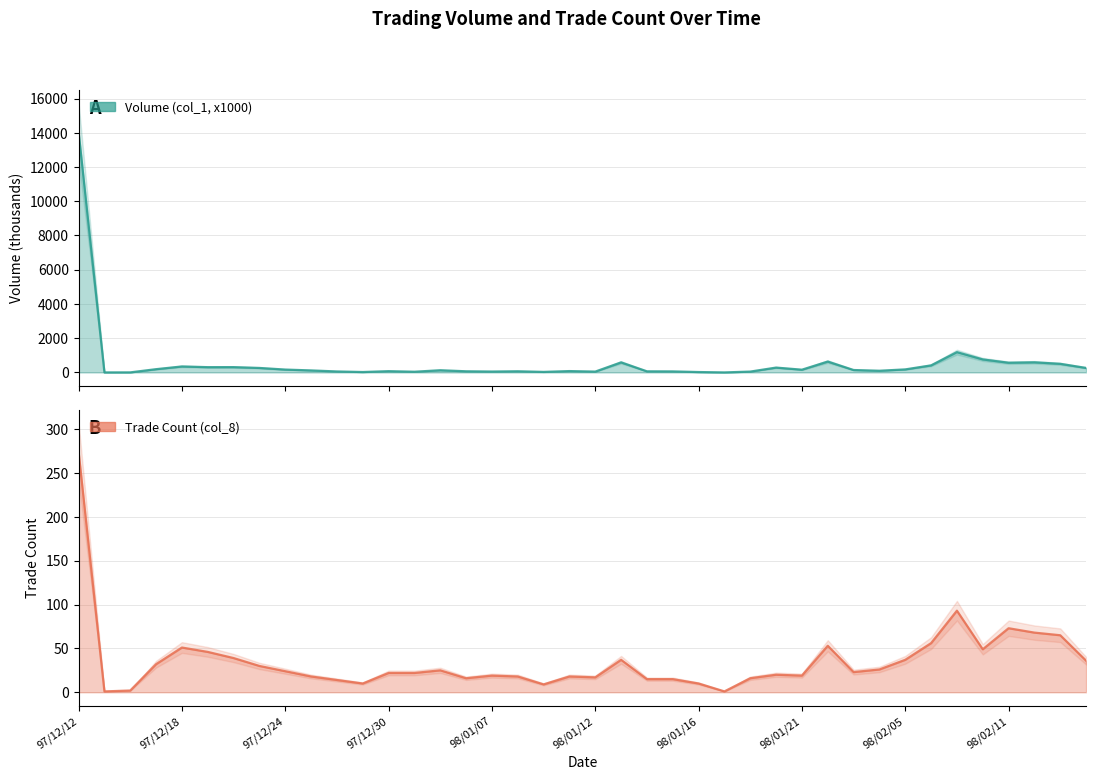

Rank the categories by Trade Count (col_8) value from lowest to highest.

97/12/15, 98/01/17, 97/12/16, 98/01/09, 97/12/29, 98/01/16, 97/12/26, 98/01/14, 98/01/15, 98/01/06, 98/01/19, 98/01/12, 97/12/25, 98/01/08, 98/01/10, 98/01/07, 98/01/21, 98/01/20, 97/12/30, 97/12/31, 98/02/03, 97/12/24, 98/01/05, 98/02/04, 97/12/23, 97/12/17, 98/02/16, 98/01/13, 98/02/05, 97/12/22, 97/12/19, 98/02/10, 97/12/18, 98/02/02, 98/02/06, 98/02/13, 98/02/12, 98/02/11, 98/02/09, 97/12/12